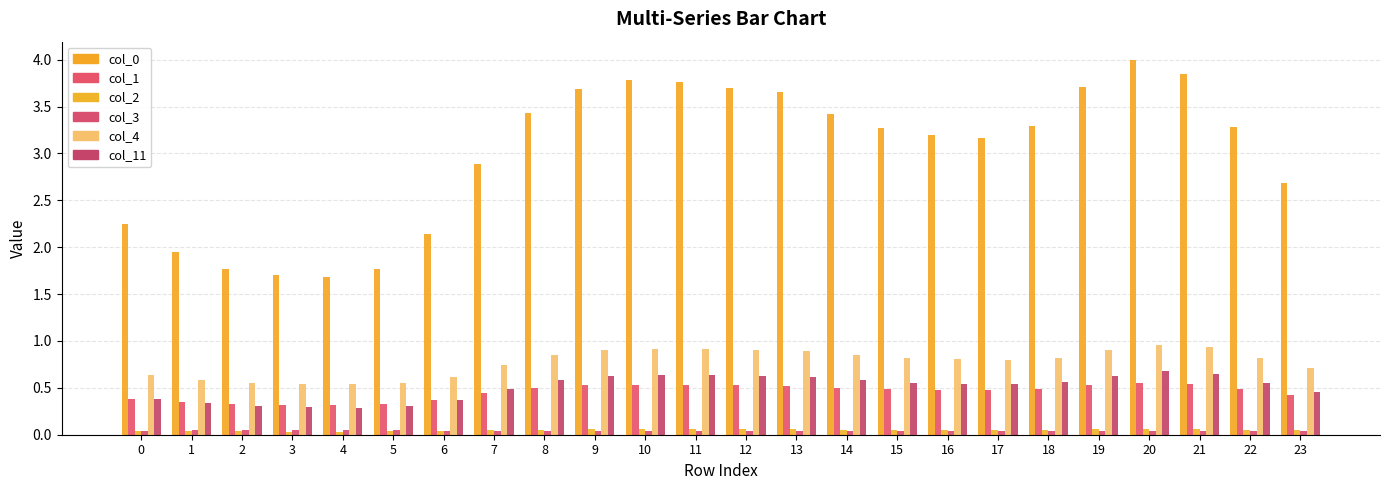

What is the difference between the highest and lowest values at 12?

3.7